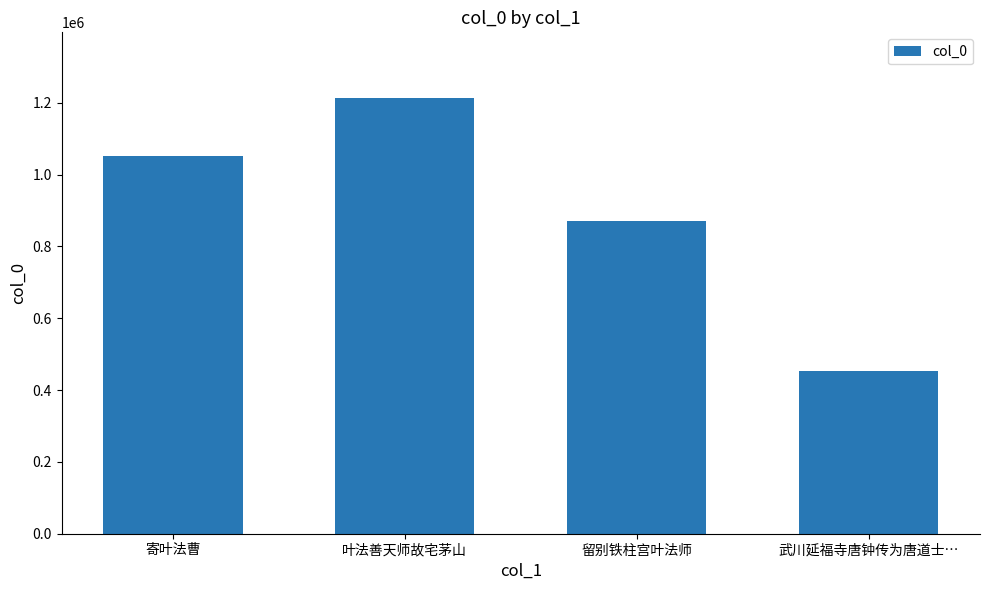

How many distinct data groups are displayed?

1